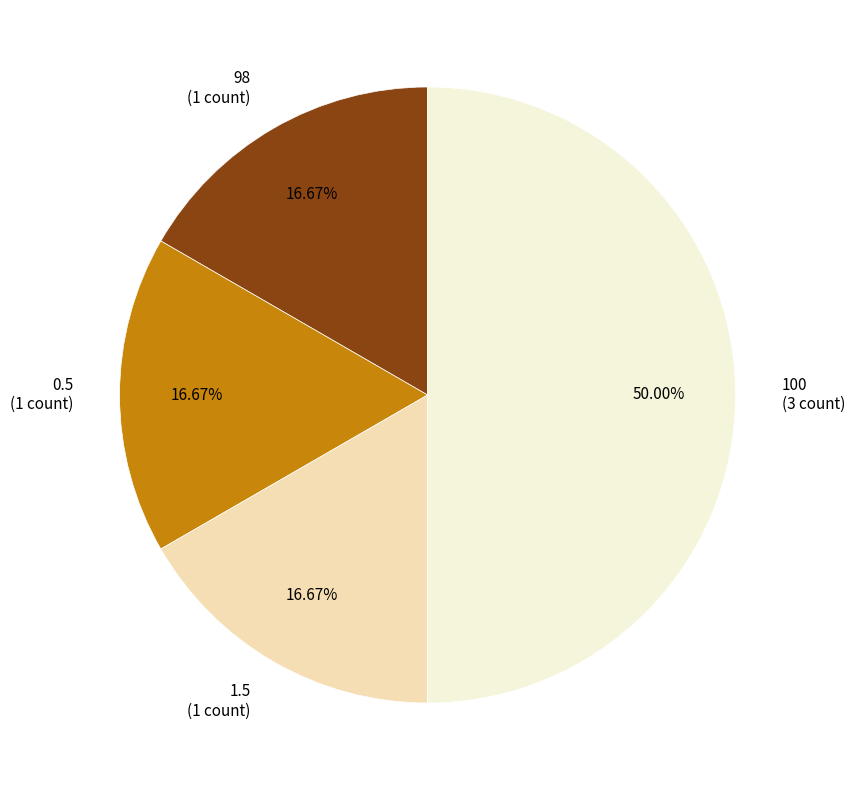

Is the sum of 1.5 and 0.5 greater than half?

No